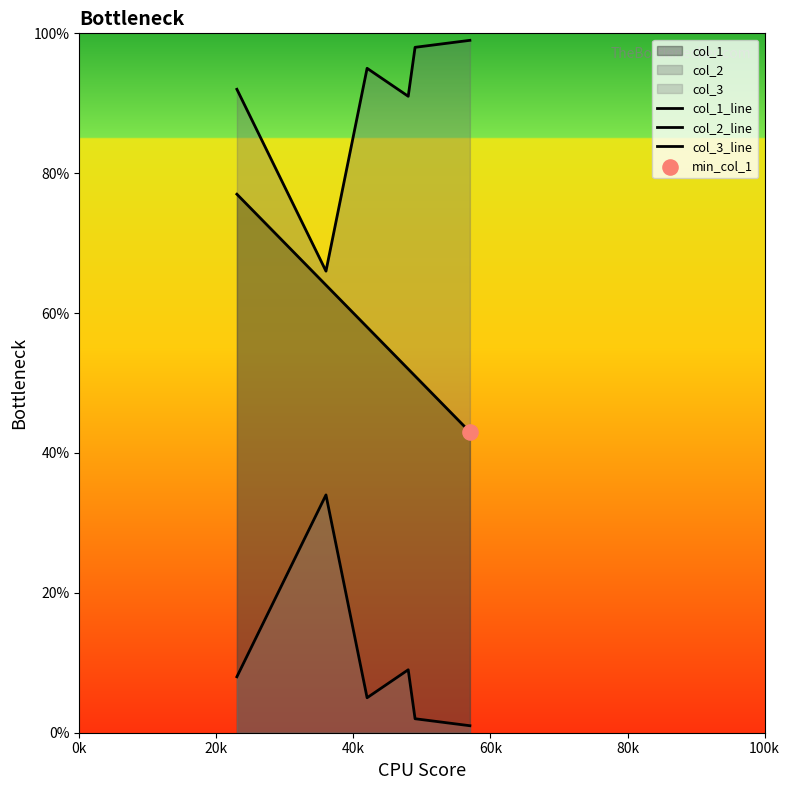

Which series has the widest spread of Y values?

col_1_line